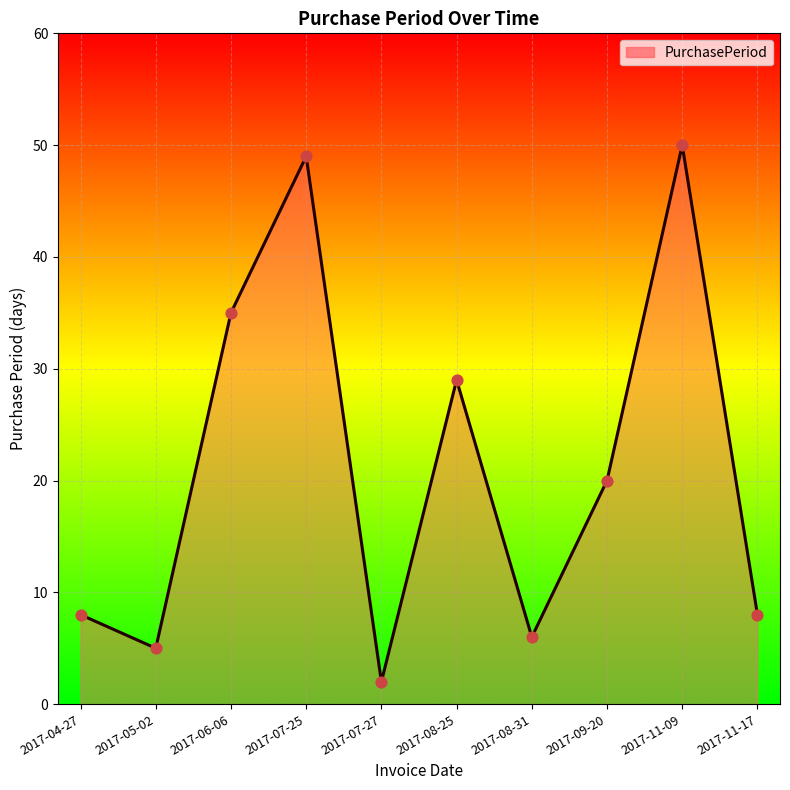

Which has a higher value, 2017-09-20 or 2017-07-25?

2017-07-25